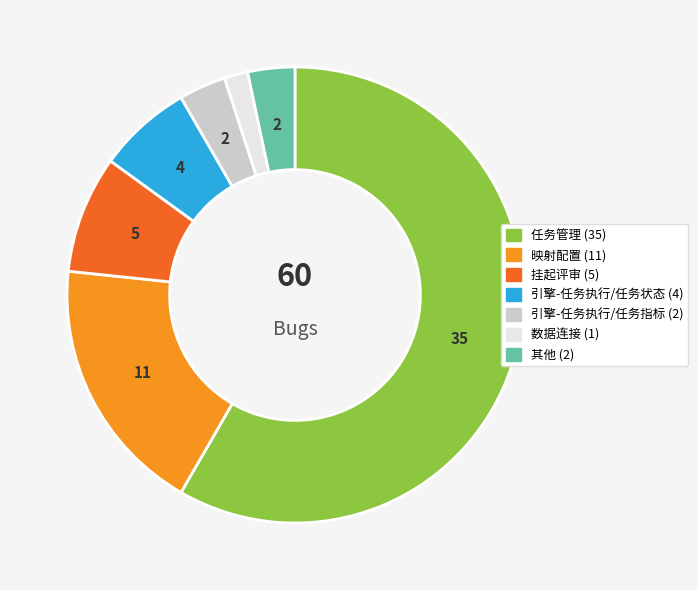

Is there any slice that represents more than half of the pie?

Yes